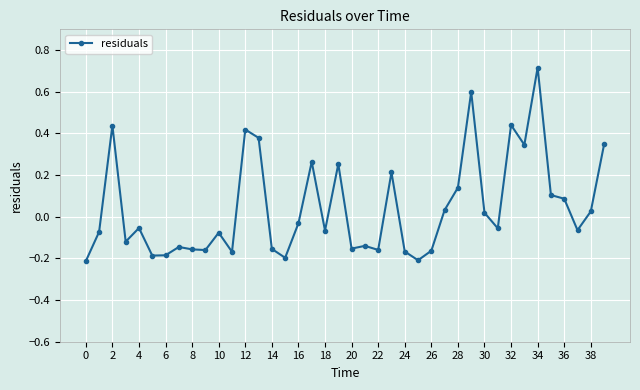

What is the difference between the maximum and minimum values?

0.9